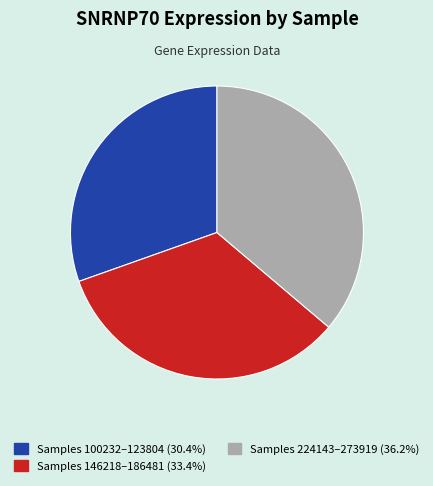

Is there any slice that represents more than half of the pie?

No